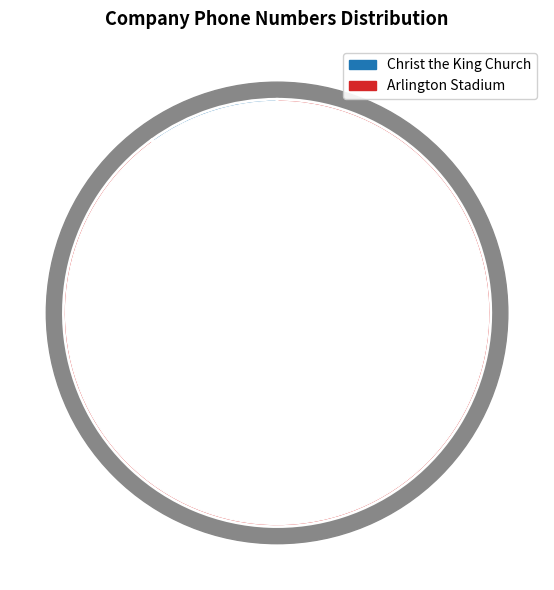

What percentage is the Christ the King Church slice, to the nearest percent?

10%